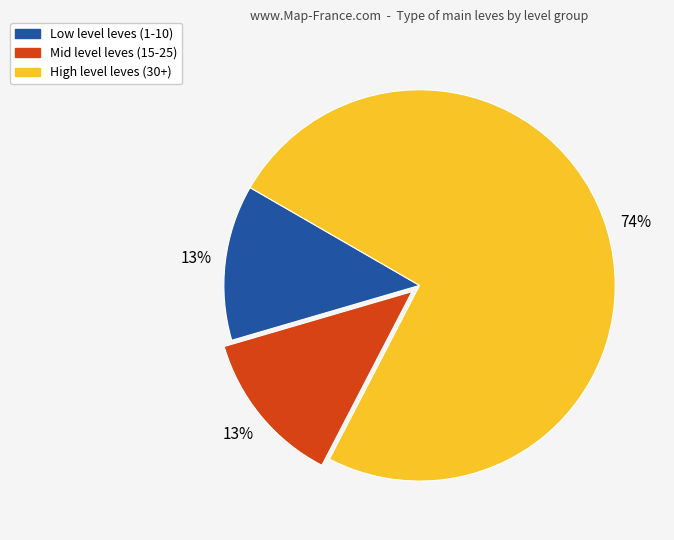

Does any single category account for the majority?

Yes